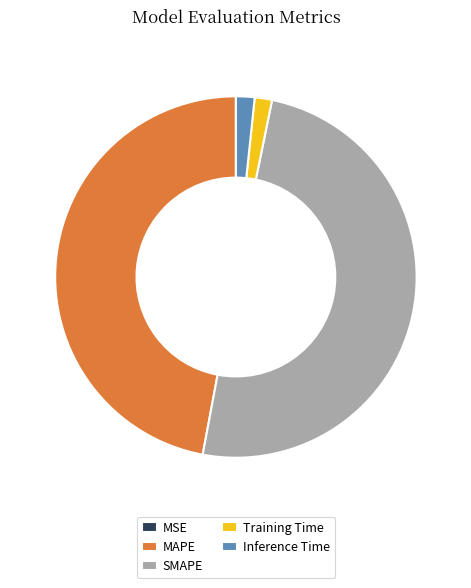

The SMAPE slice represents 50% of the pie. True or false?

True